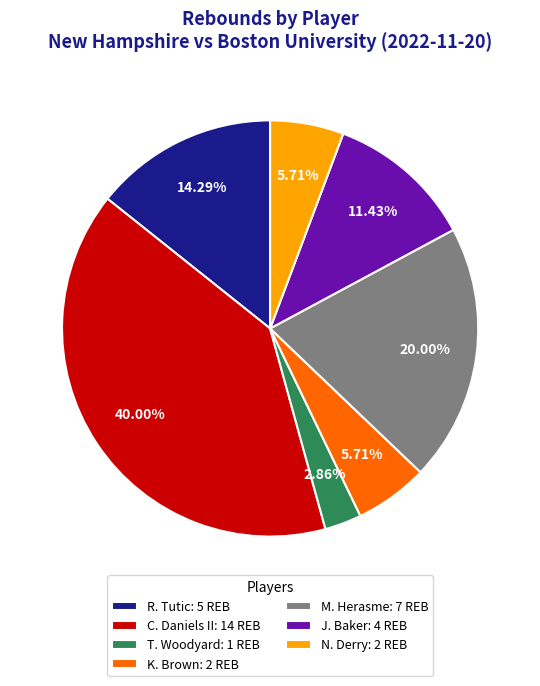

Does any single category account for the majority?

No